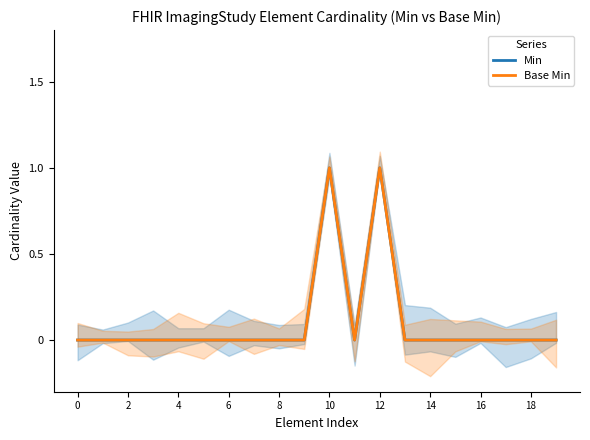

Count the Min values in the range 0 to 1.

20